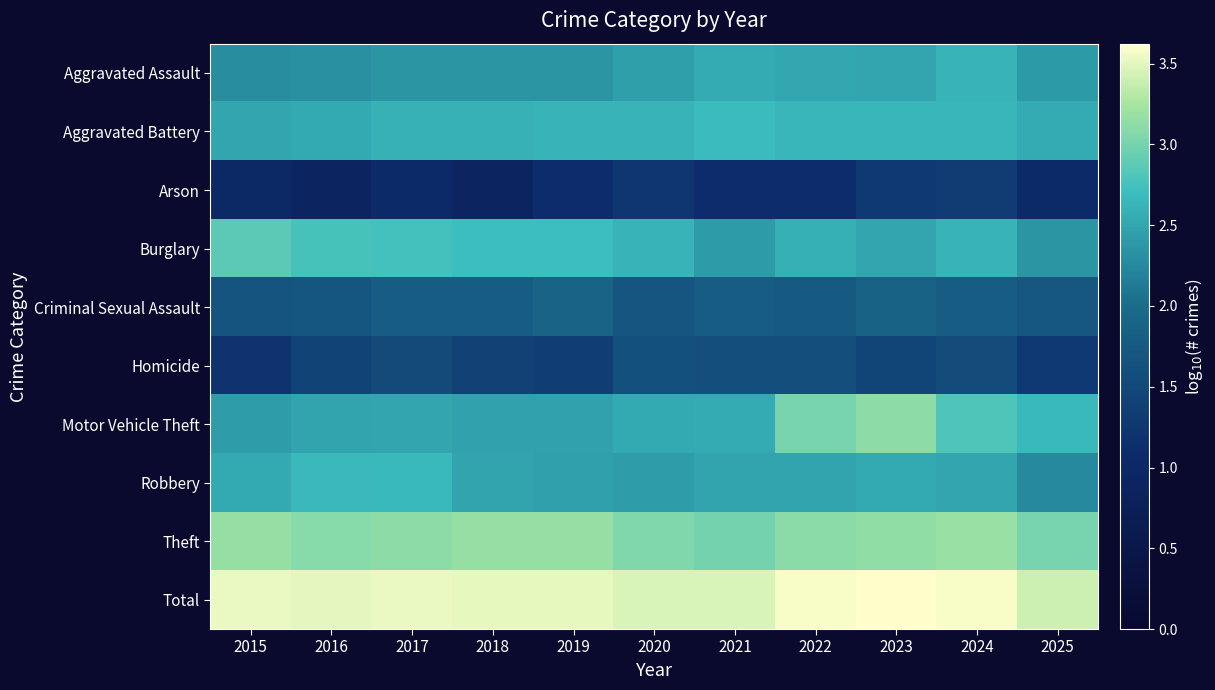

Reading left to right, what are all the values shown in this chart?

Aggravated Assault: 2015=2.3	2016=2.3	2017=2.4	2018=2.4	2019=2.4	2020=2.4	2021=2.5	2022=2.5	2023=2.5	2024=2.6	2025=2.4
Aggravated Battery: 2015=2.5	2016=2.5	2017=2.6	2018=2.6	2019=2.6	2020=2.6	2021=2.7	2022=2.6	2023=2.6	2024=2.6	2025=2.5
Arson: 2015=1.0	2016=0.9	2017=1.0	2018=0.9	2019=1.1	2020=1.3	2021=1.1	2022=1.1	2023=1.3	2024=1.3	2025=1.0
Burglary: 2015=2.9	2016=2.8	2017=2.8	2018=2.7	2019=2.7	2020=2.6	2021=2.4	2022=2.6	2023=2.5	2024=2.6	2025=2.4
Criminal Sexual Assault: 2015=1.7	2016=1.7	2017=1.8	2018=1.8	2019=1.9	2020=1.7	2021=1.8	2022=1.7	2023=1.9	2024=1.8	2025=1.7
Homicide: 2015=1.2	2016=1.4	2017=1.5	2018=1.4	2019=1.4	2020=1.6	2021=1.6	2022=1.6	2023=1.5	2024=1.6	2025=1.3
Motor Vehicle Theft: 2015=2.4	2016=2.5	2017=2.5	2018=2.5	2019=2.5	2020=2.5	2021=2.5	2022=3.0	2023=3.1	2024=2.8	2025=2.7
Robbery: 2015=2.5	2016=2.7	2017=2.7	2018=2.5	2019=2.5	2020=2.4	2021=2.5	2022=2.5	2023=2.5	2024=2.5	2025=2.3
Theft: 2015=3.2	2016=3.1	2017=3.1	2018=3.2	2019=3.2	2020=3.0	2021=3.0	2022=3.1	2023=3.1	2024=3.2	2025=3.0
Total: 2015=3.5	2016=3.5	2017=3.5	2018=3.5	2019=3.5	2020=3.5	2021=3.5	2022=3.6	2023=3.6	2024=3.6	2025=3.4